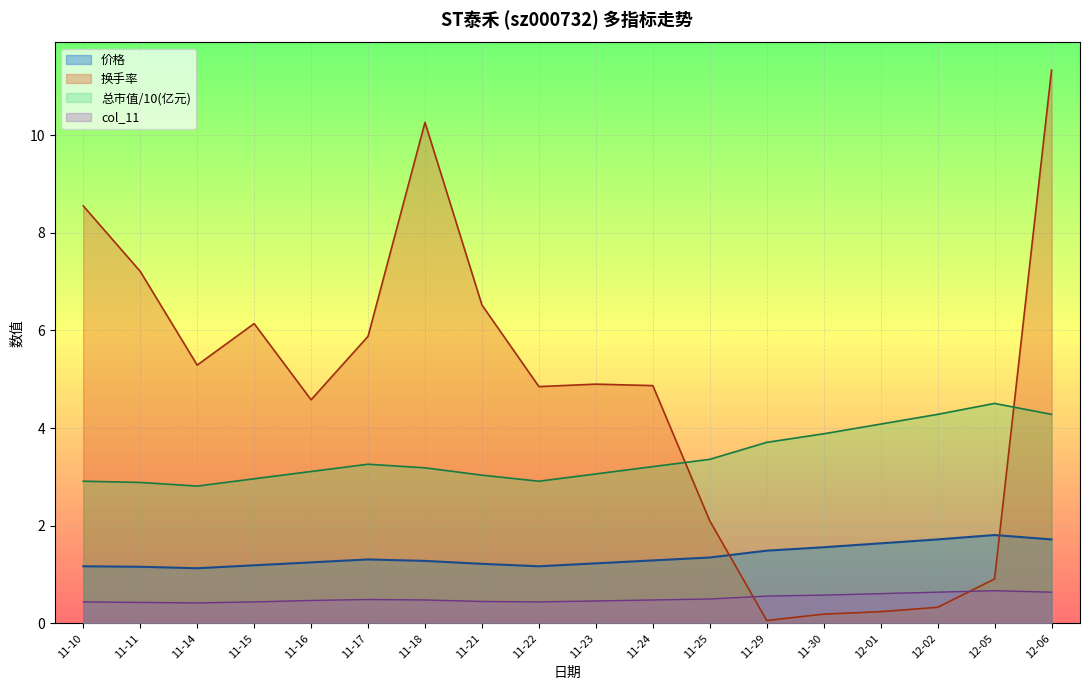

What is the sum of the 换手率 values at 11-22 and 11-17?

10.7